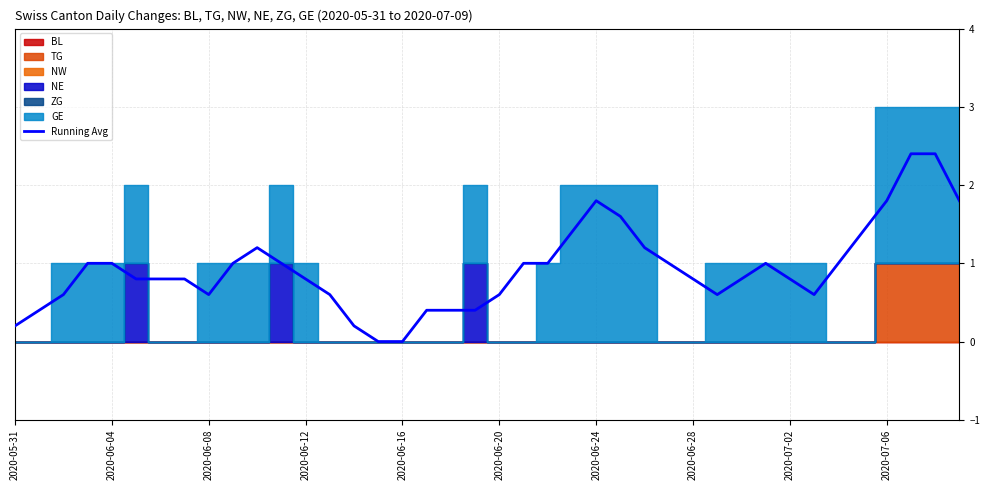

How many data points does each series have?

40